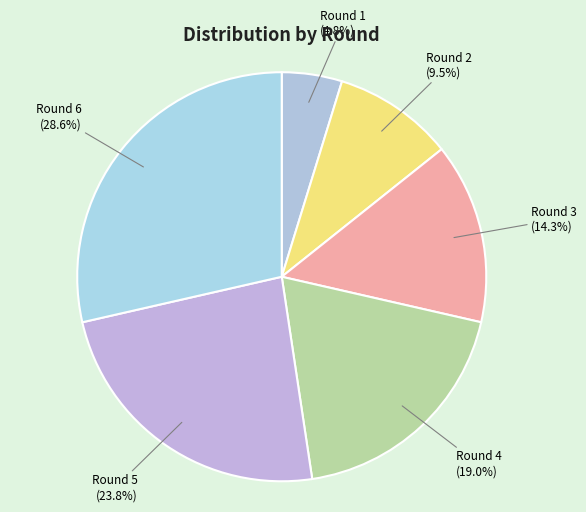

Rank the categories by value from lowest to highest.

Round 1, Round 2, Round 3, Round 4, Round 5, Round 6